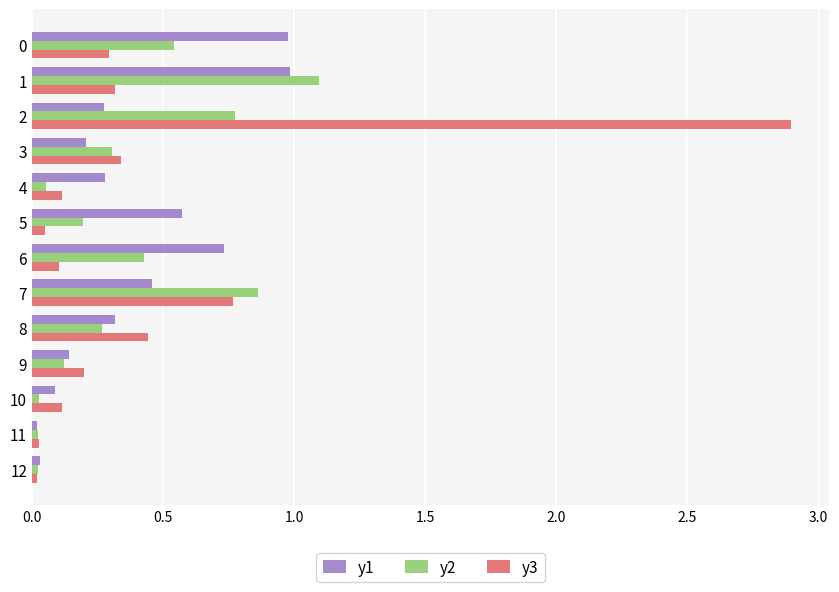

Is the value of y2 at 9 greater than the value of y3 at 9?

No